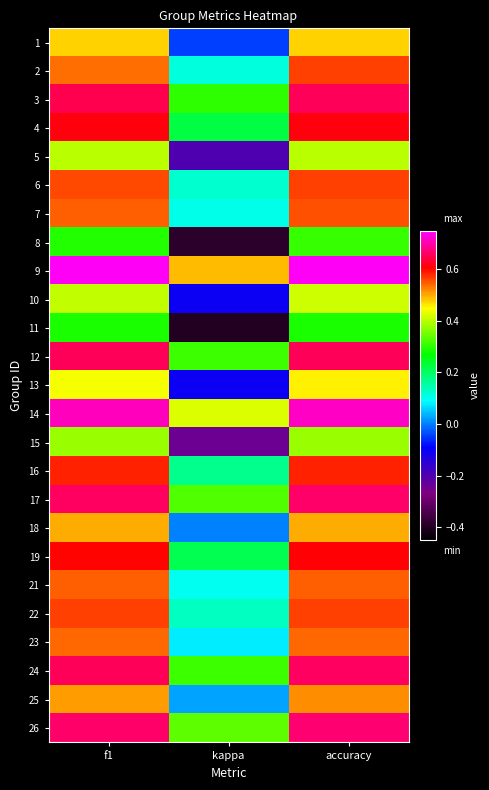

At how many categories does at least one series exceed 0?

3